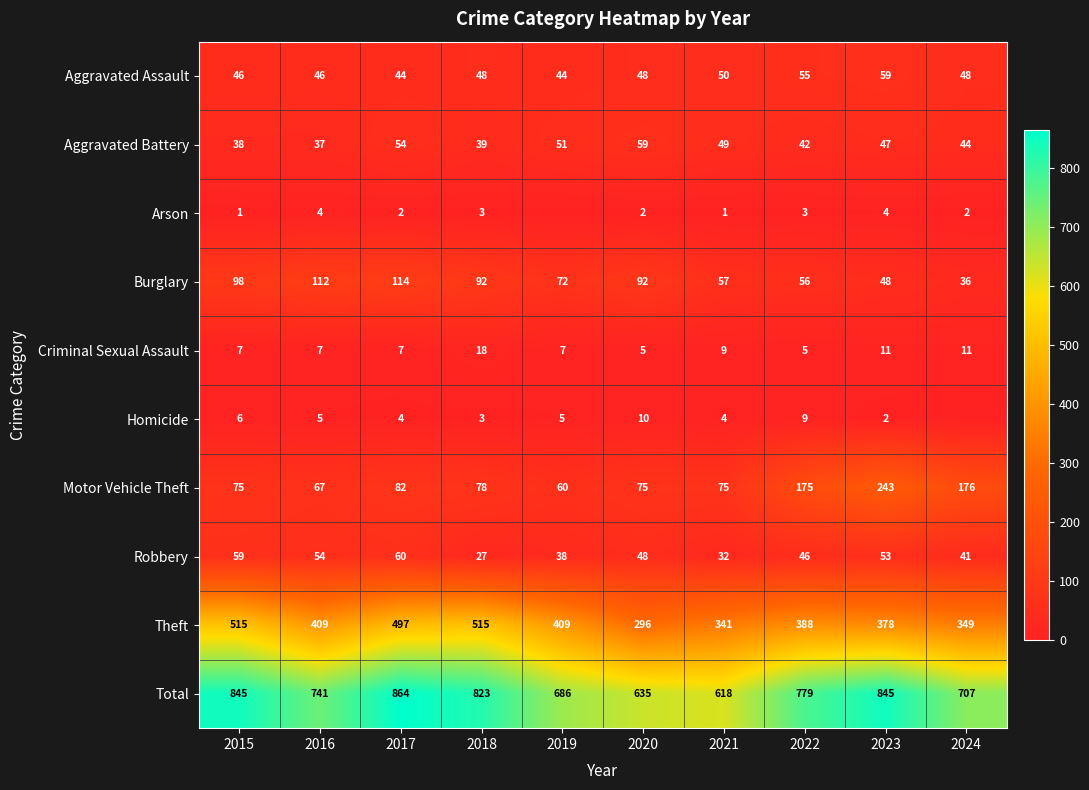

What is the maximum value shown in the chart?

864